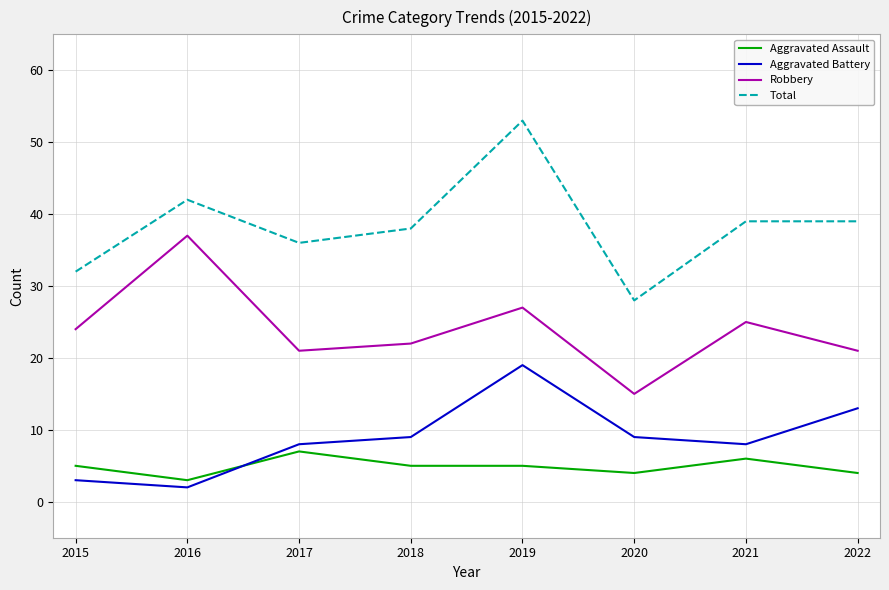

Rank the series at 2016 from highest to lowest value.

Total, Robbery, Aggravated Assault, Aggravated Battery